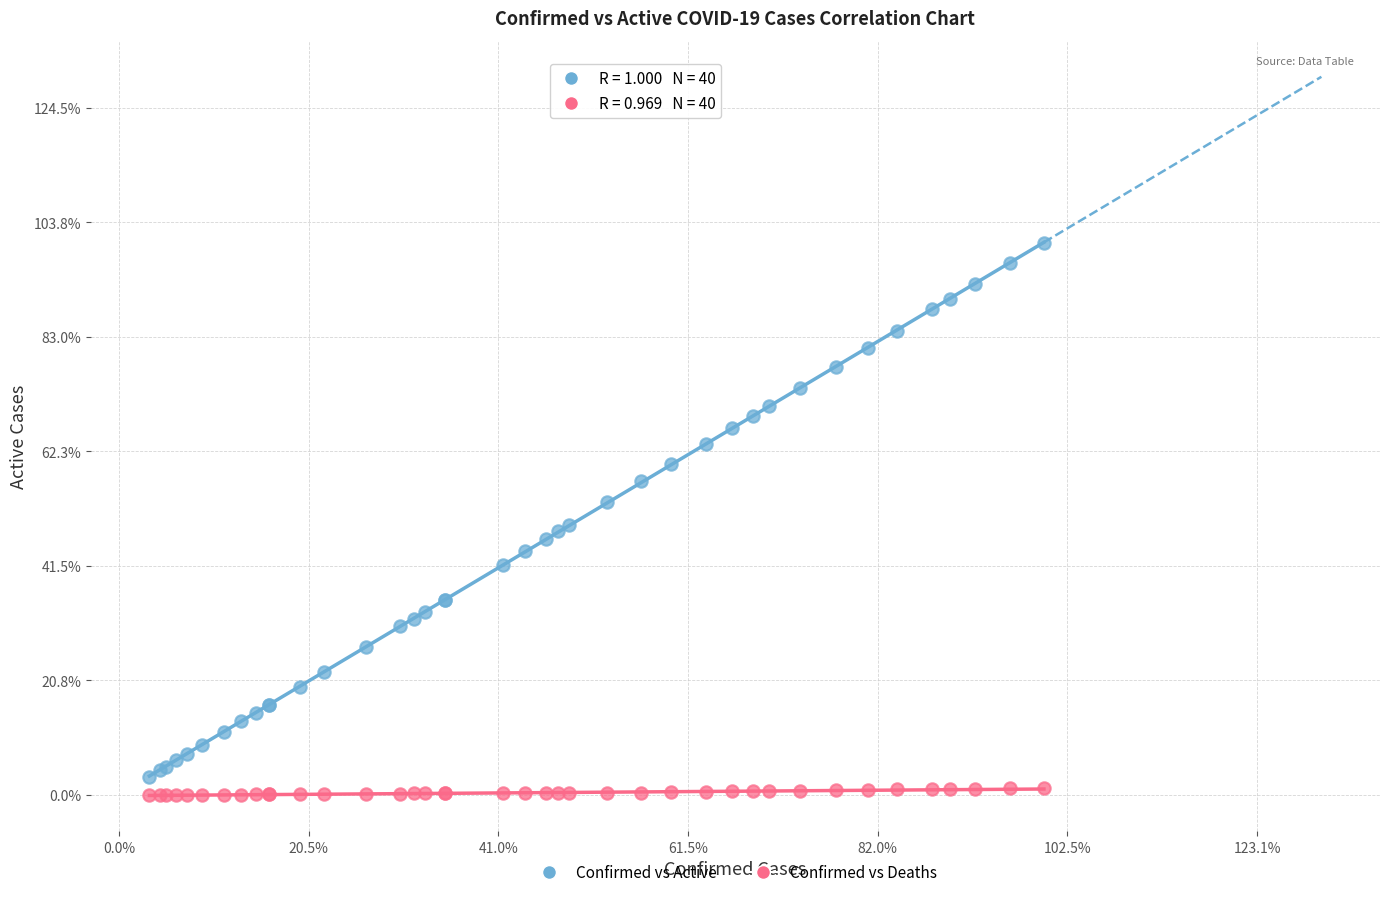

Which series reaches the maximum Y coordinate?

Confirmed vs Active